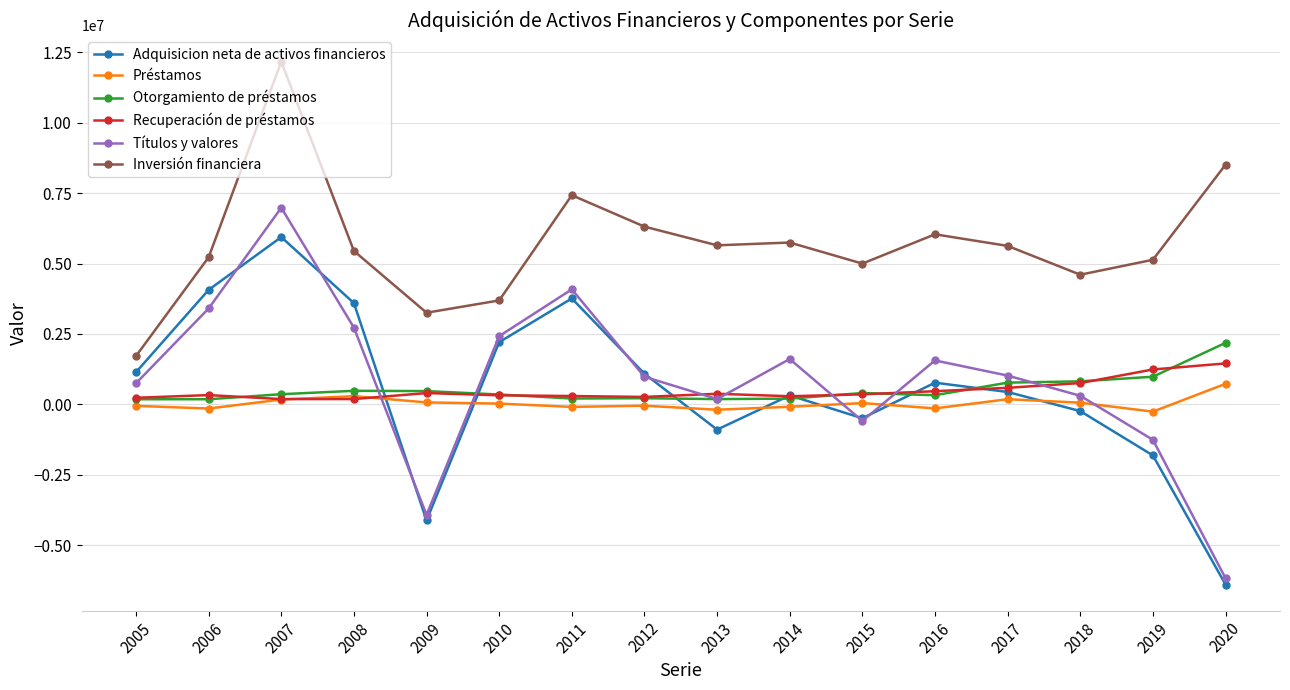

What is the maximum value shown in the chart?

12167680